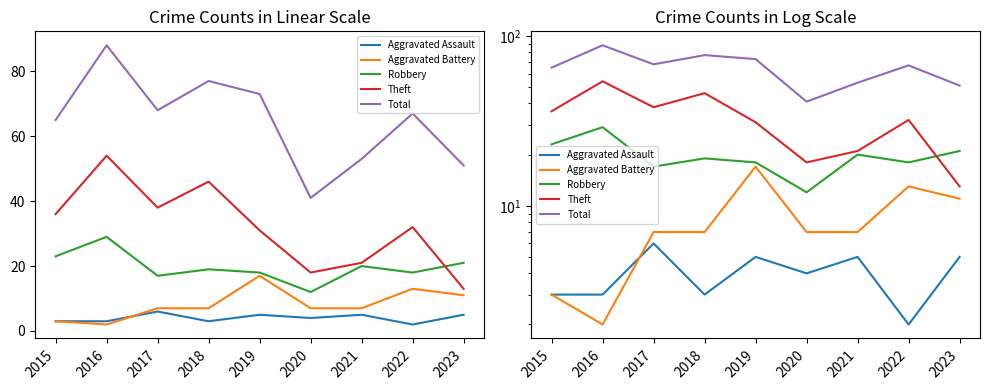

Where is the first local minimum for Aggravated Assault?

2018